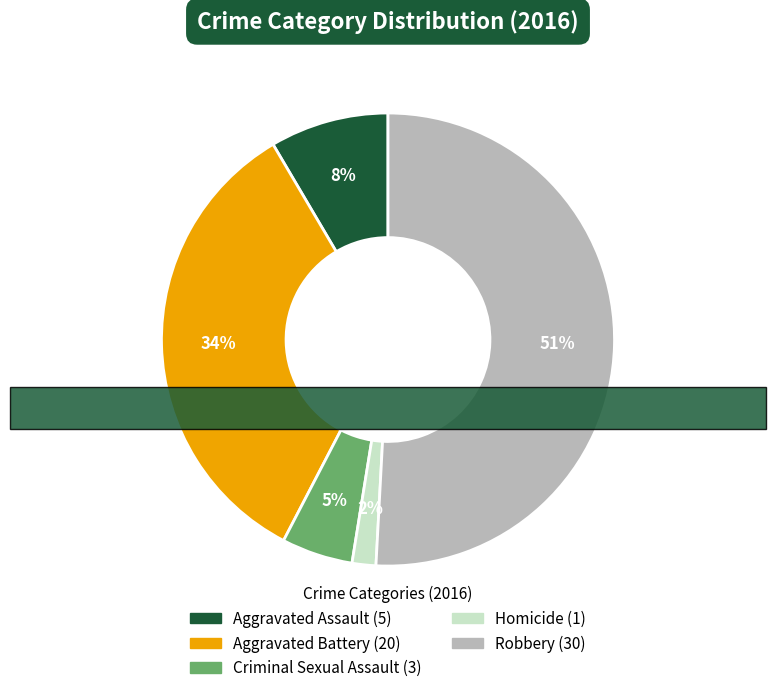

Which has a higher value, Aggravated Battery or Robbery?

Robbery